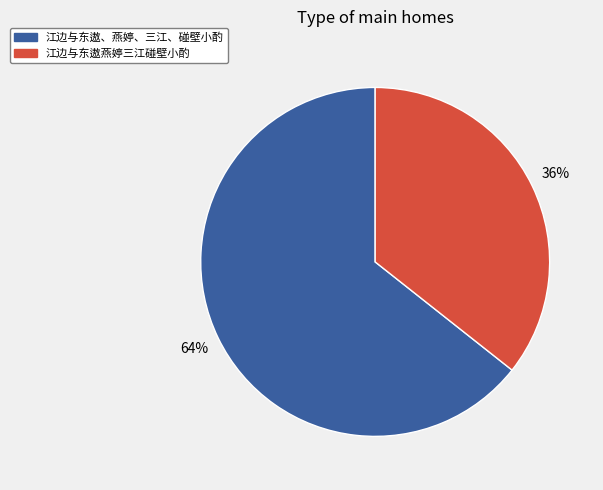

Do 江边与东遨、燕婷、三江、碰壁小酌 and 江边与东遨燕婷三江碰壁小酌 together represent more than half of the pie?

Yes